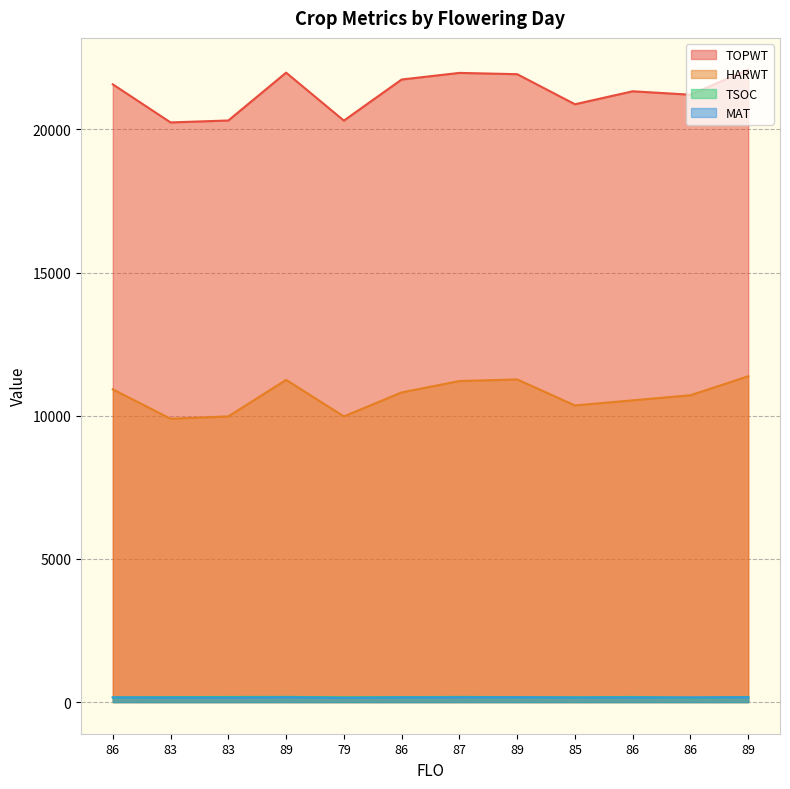

True or false: TOPWT and HARWT intersect in this chart.

False